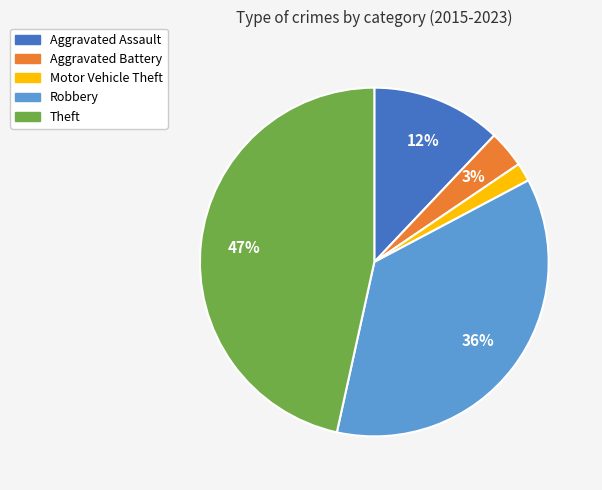

What percentage is the Aggravated Battery slice, to the nearest percent?

3%